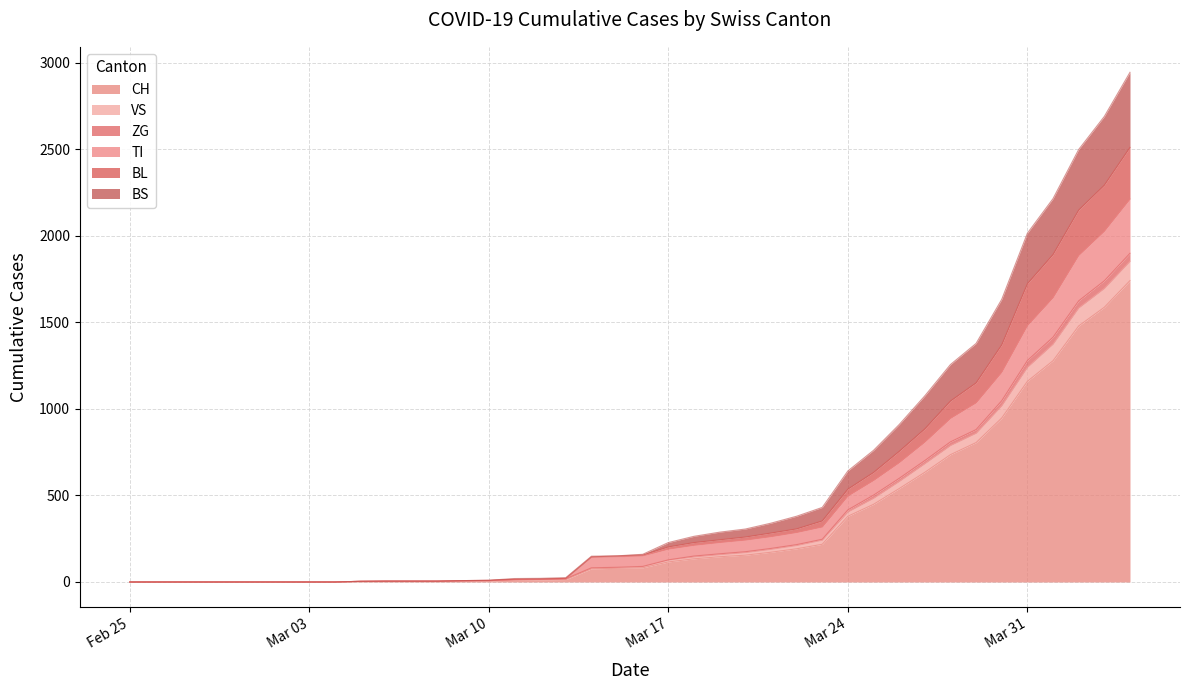

How many series are shown in this chart?

6